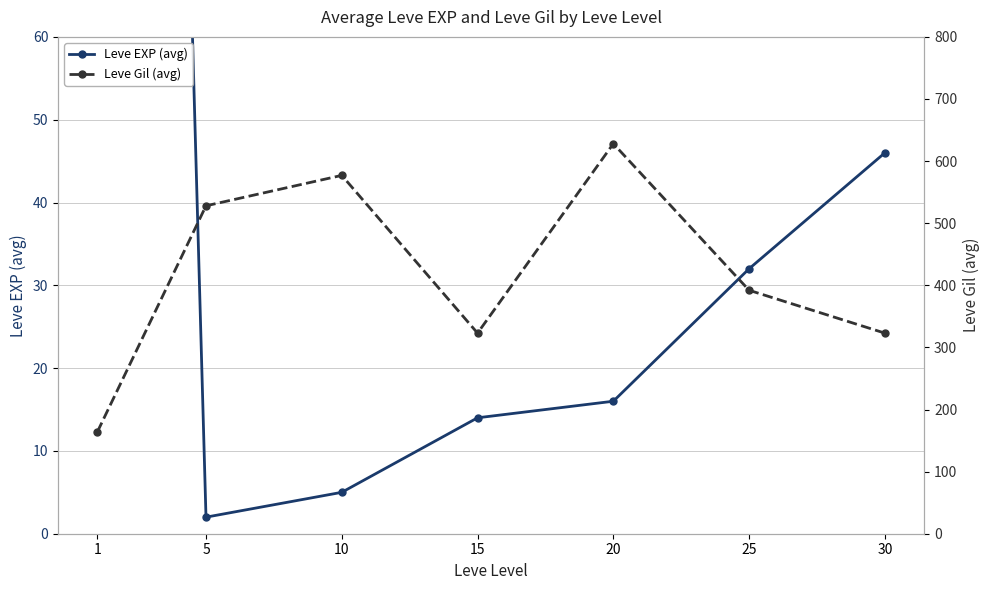

Is it true that Leve EXP (avg) equals 265 at 1?

False